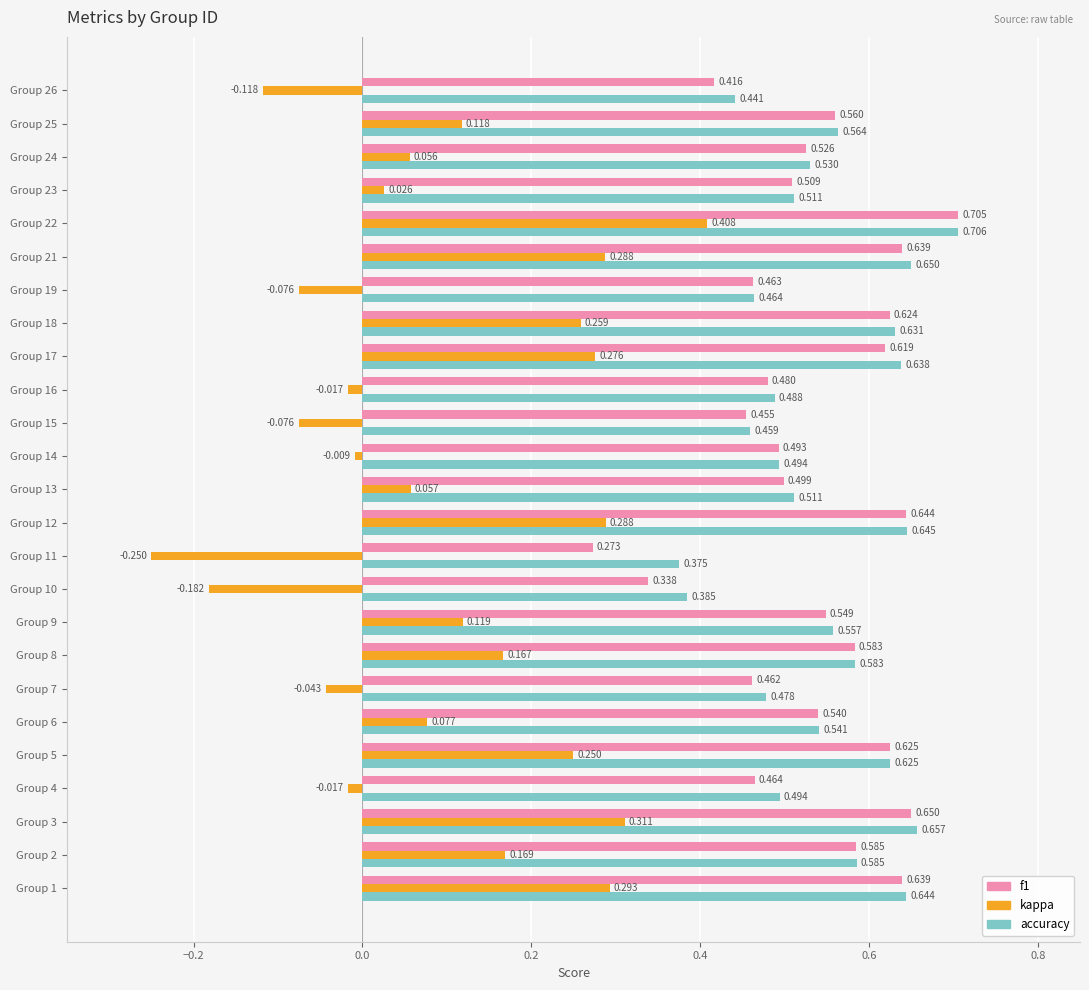

Is the value of kappa at Group 21 greater than the value of accuracy at Group 16?

No